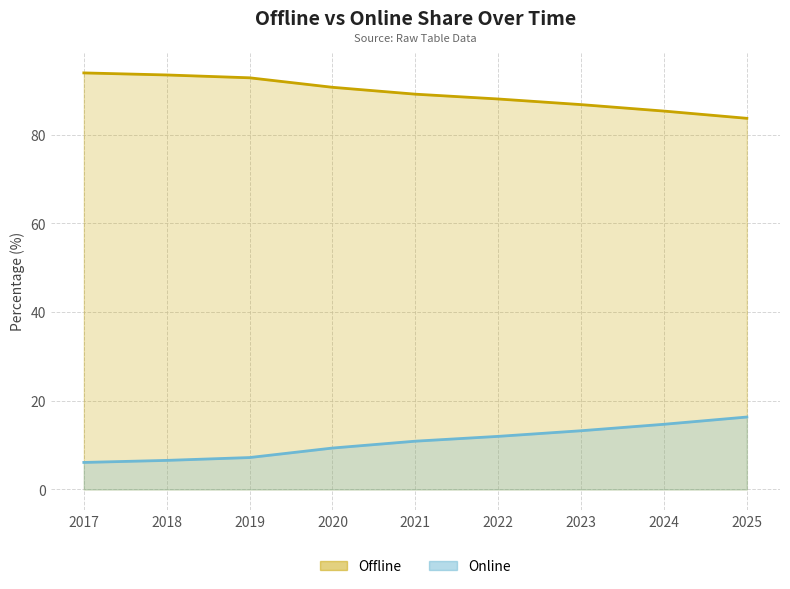

What is the spread (max minus min) of values at 2022?

76.1